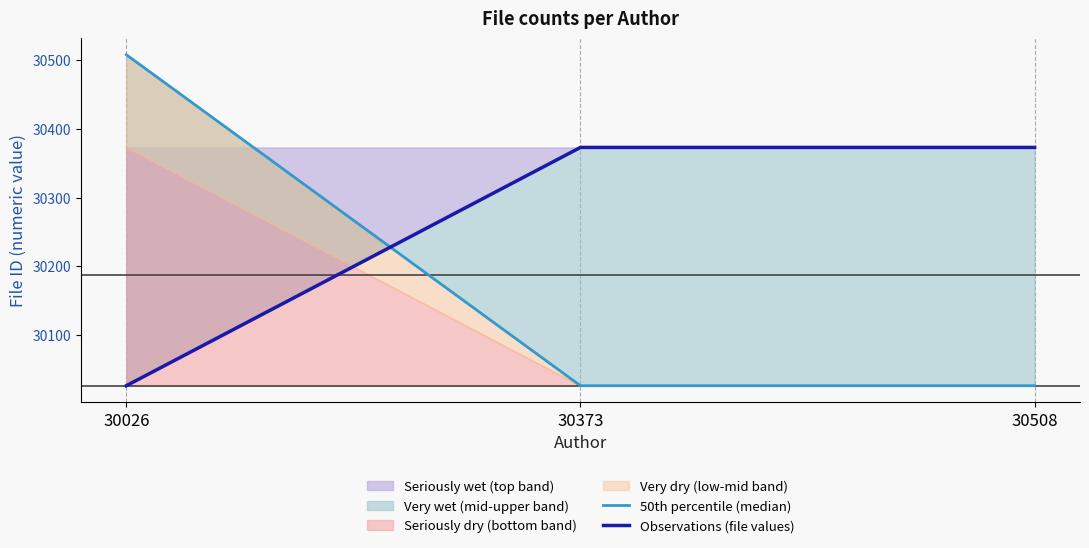

What is the value of the Observations (file values) point at the 3rd from the left?

30373